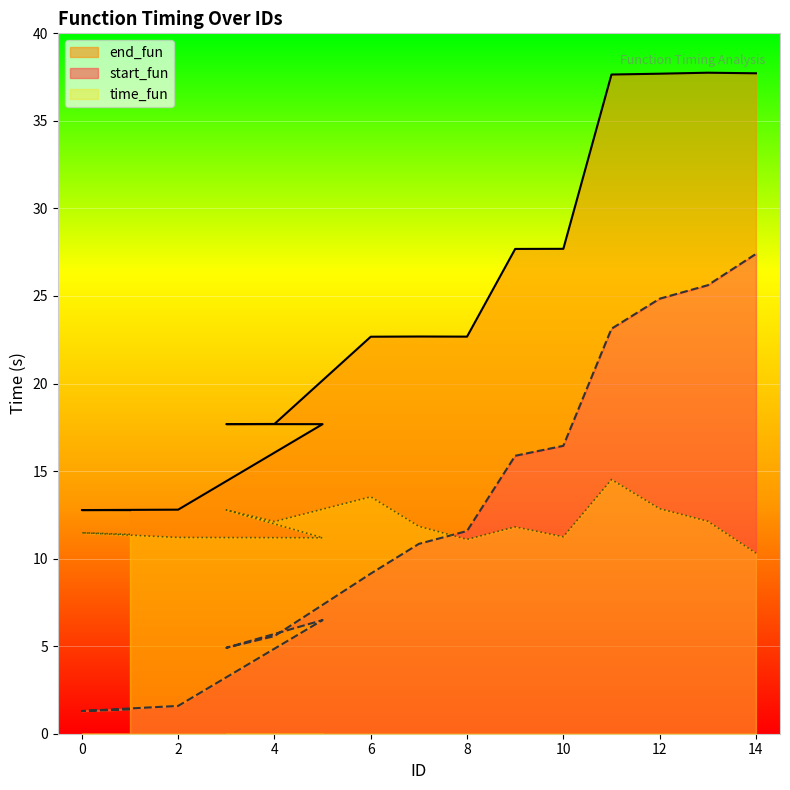

How many values in the start_fun series exceed 10?

8